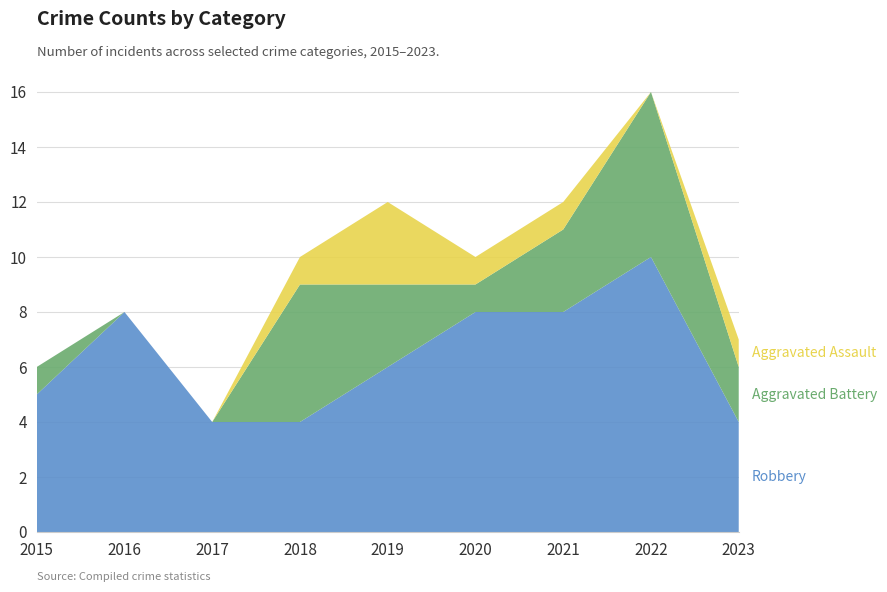

Reading left to right, extract all data points from this chart.

Robbery: 2015=5	2016=8	2017=4	2018=4	2019=6	2020=8	2021=8	2022=10	2023=4
Aggravated Battery: 2015=1	2016=0	2017=0	2018=5	2019=3	2020=1	2021=3	2022=6	2023=2
Aggravated Assault: 2015=0	2016=0	2017=0	2018=1	2019=3	2020=1	2021=1	2022=0	2023=1